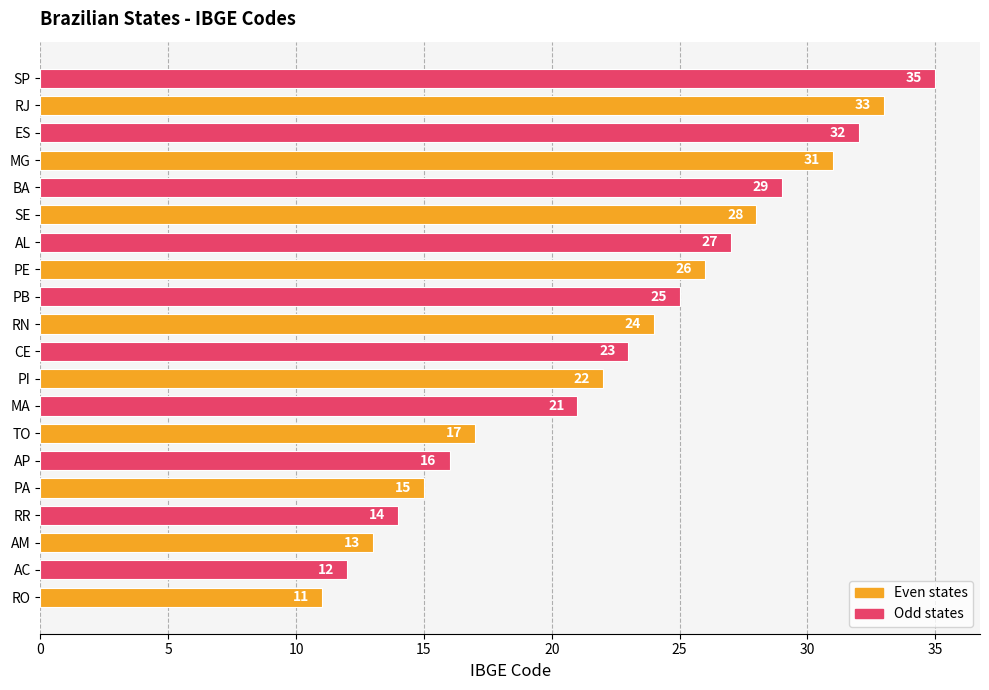

How many bars are there in total?

20